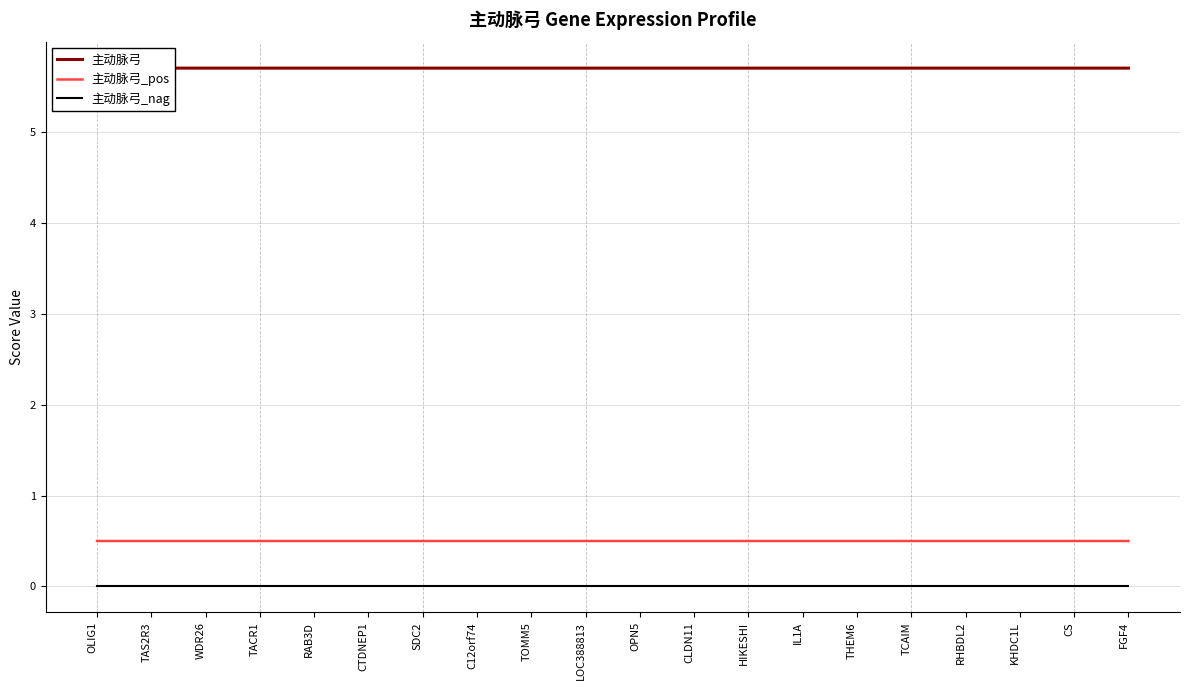

What is the greatest value displayed?

5.7